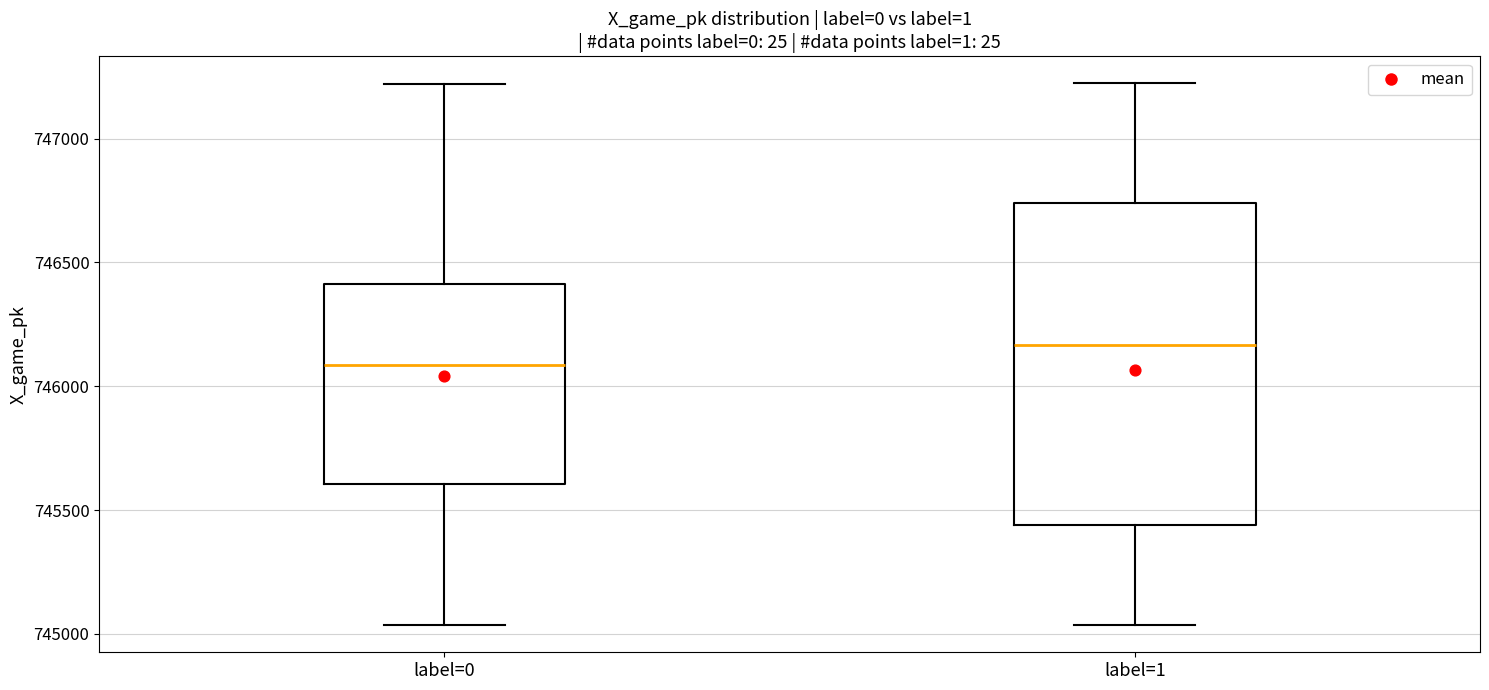

Where does the upper whisker of the box for label=0 end on the y-axis? The values are not printed on the chart, so give them approximately, as read against the axis.

747200